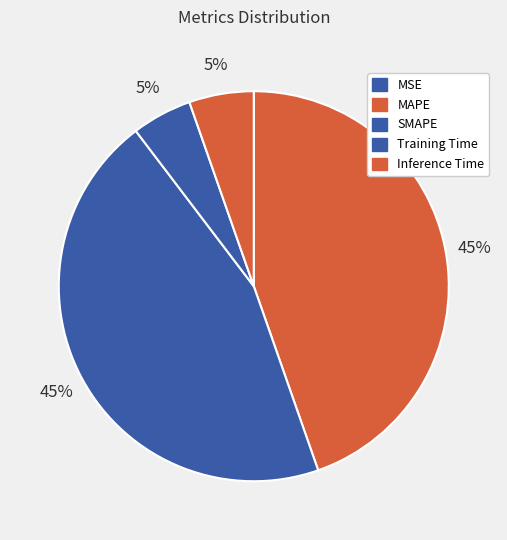

Is MAPE the majority of the pie?

No